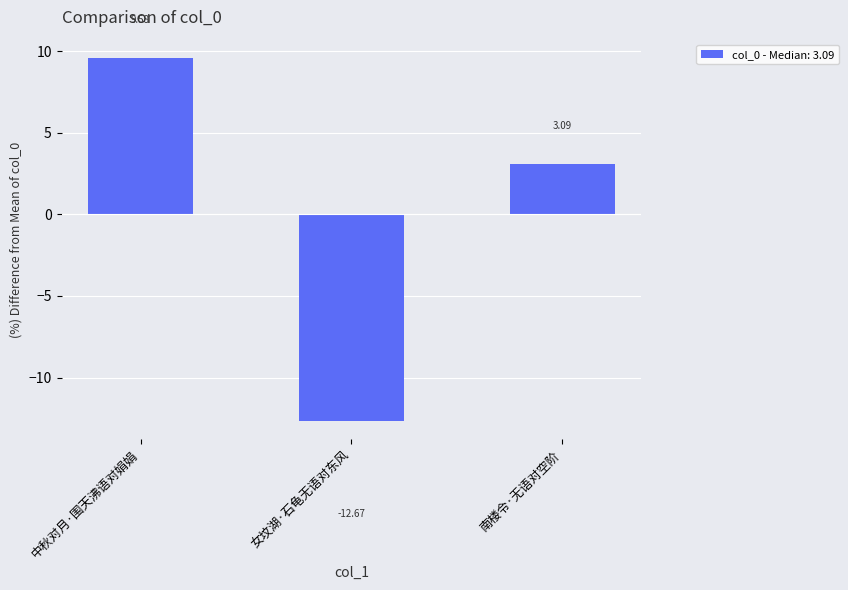

What is the label of the 3rd bar from the right?

中秋对月·围天沸语对娟娟